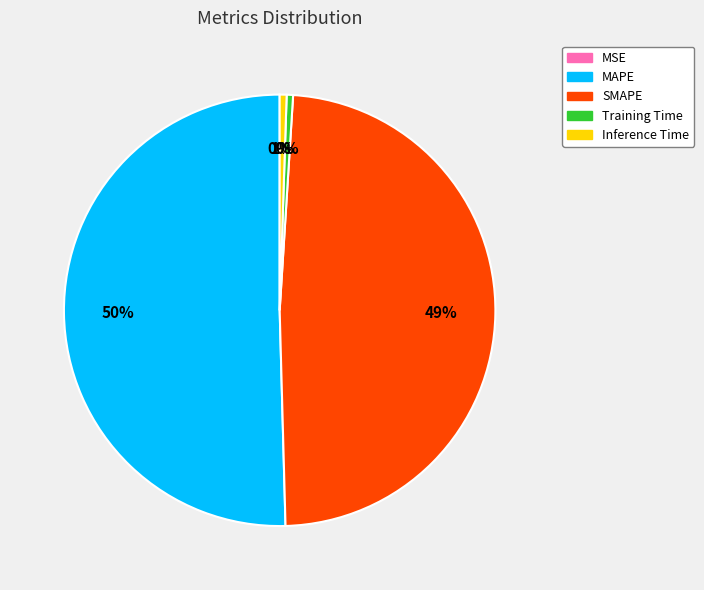

To the nearest percent, what is the average slice percentage?

20%